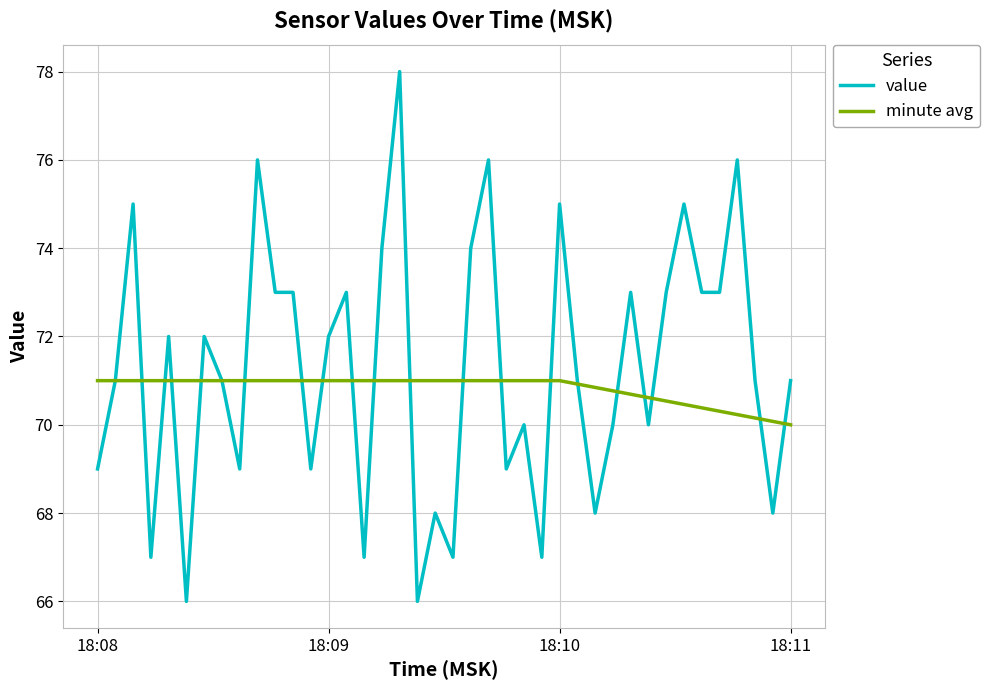

The value series shows 119 at 18:11. True or false?

False